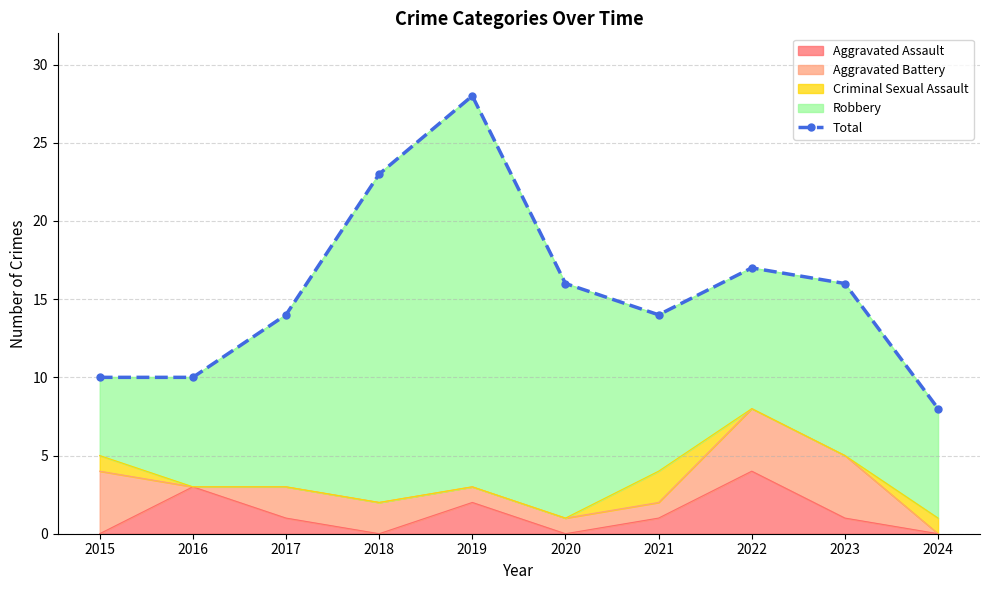

What value does the data have at 2015, to the nearest 5?

10